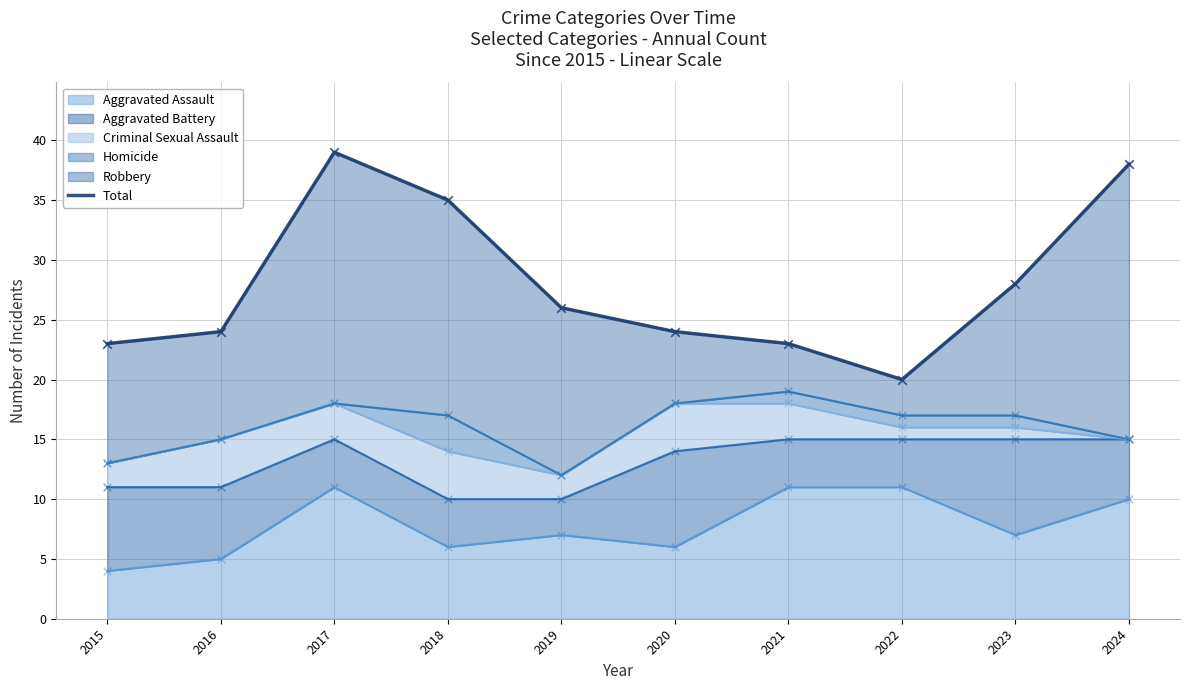

Which has a higher value, 2024 or 2019?

2024